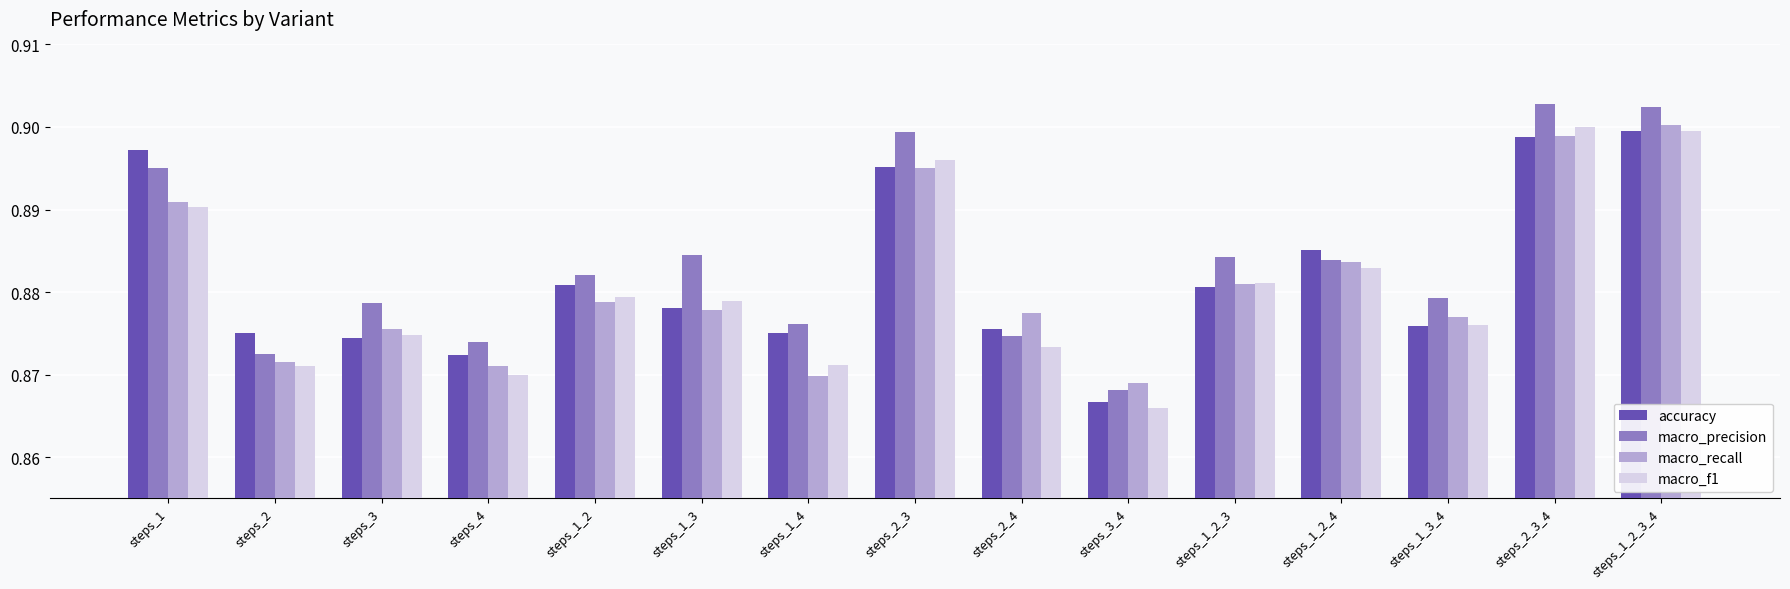

What is the total value across all series at steps_2_3_4?

3.6